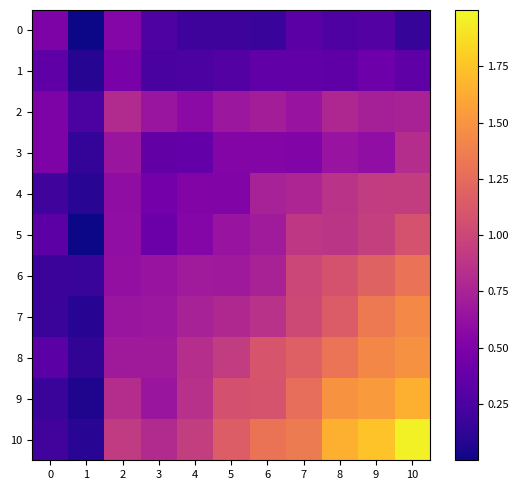

Reading left to right, extract all data points from this chart.

0: 0=0.5	1=0.0	2=0.5	3=0.3	4=0.2	5=0.2	6=0.2	7=0.3	8=0.3	9=0.3	10=0.2
1: 0=0.3	1=0.1	2=0.5	3=0.2	4=0.3	5=0.3	6=0.4	7=0.4	8=0.3	9=0.4	10=0.3
2: 0=0.5	1=0.3	2=0.8	3=0.7	4=0.6	5=0.7	6=0.7	7=0.6	8=0.8	9=0.7	10=0.7
3: 0=0.5	1=0.1	2=0.7	3=0.4	4=0.4	5=0.5	6=0.5	7=0.5	8=0.6	9=0.6	10=0.8
4: 0=0.2	1=0.1	2=0.6	3=0.5	4=0.5	5=0.5	6=0.7	7=0.8	8=0.9	9=0.9	10=0.9
5: 0=0.3	1=0.0	2=0.6	3=0.4	4=0.5	5=0.6	6=0.7	7=0.9	8=0.9	9=0.9	10=1.1
6: 0=0.2	1=0.2	2=0.6	3=0.6	4=0.7	5=0.7	6=0.7	7=1.0	8=1.1	9=1.2	10=1.3
7: 0=0.2	1=0.1	2=0.7	3=0.7	4=0.7	5=0.8	6=0.9	7=1.0	8=1.1	9=1.3	10=1.4
8: 0=0.3	1=0.1	2=0.7	3=0.7	4=0.8	5=0.9	6=1.1	7=1.2	8=1.3	9=1.4	10=1.5
9: 0=0.2	1=0.1	2=0.8	3=0.7	4=0.8	5=1.1	6=1.1	7=1.3	8=1.5	9=1.5	10=1.7
10: 0=0.2	1=0.1	2=0.9	3=0.8	4=0.9	5=1.2	6=1.3	7=1.3	8=1.7	9=1.7	10=2.0